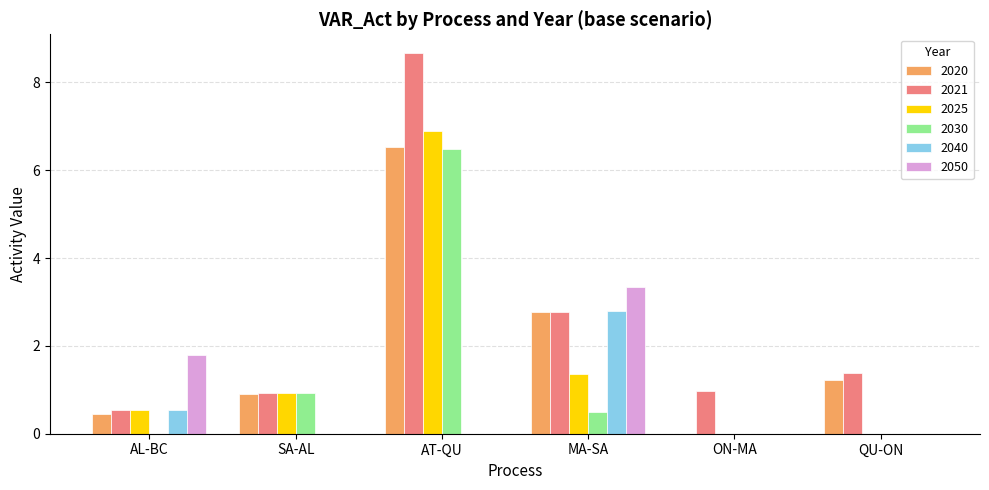

At which label is 2021 closest to 4?

MA-SA